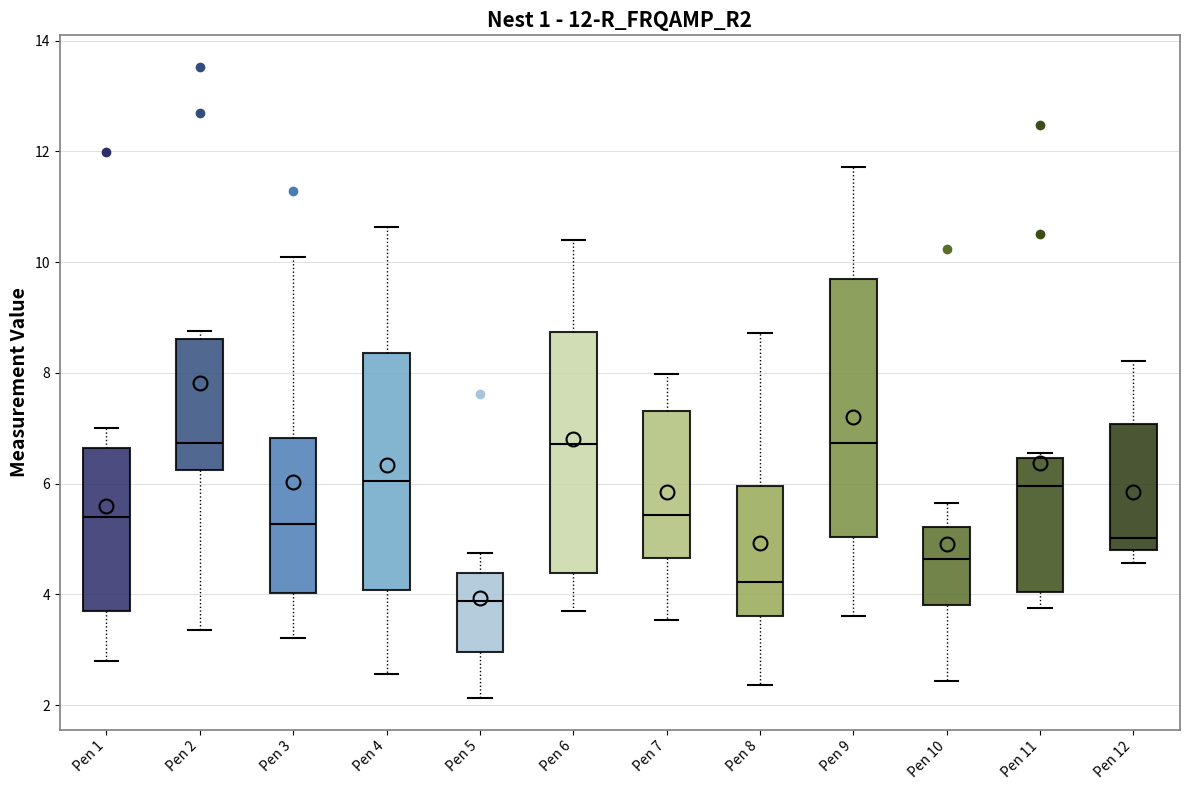

Which box is the tallest, from its lower edge to its upper edge?

Pen 9